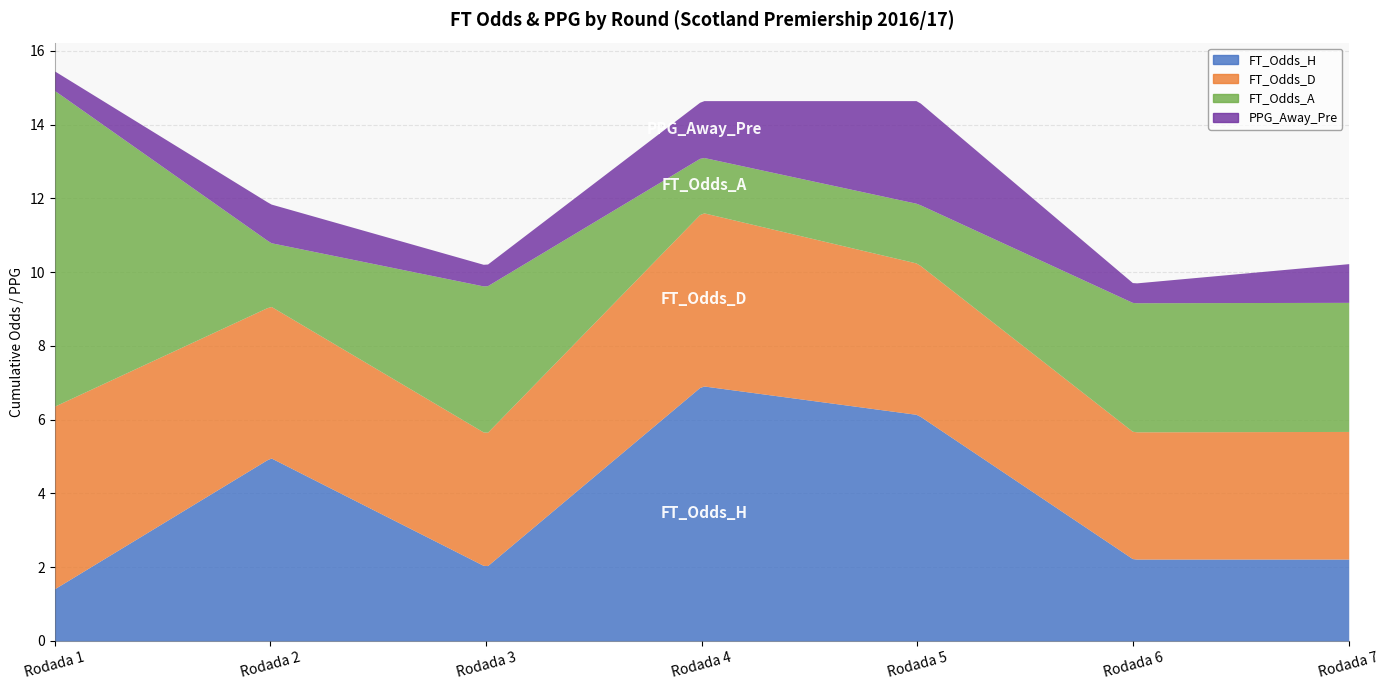

How many interior local peaks does the FT_Odds_H series have?

2